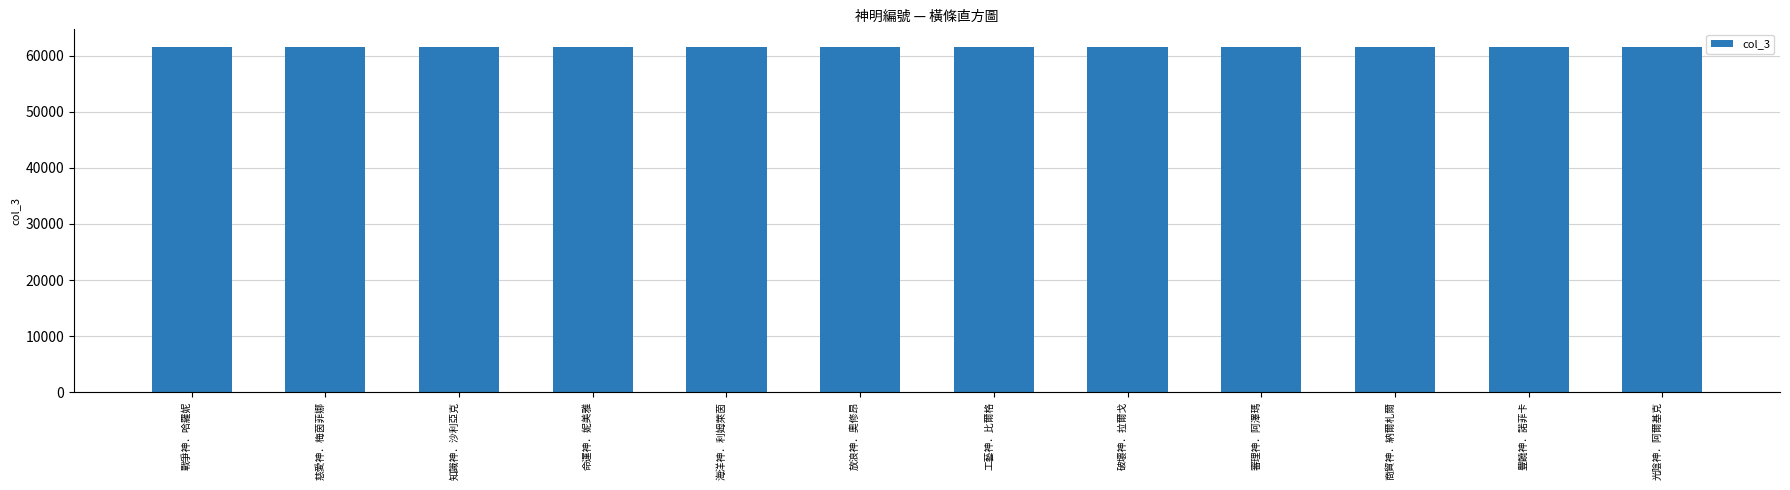

What is the label of the 9th bar from the right?

命運神．妮美雅